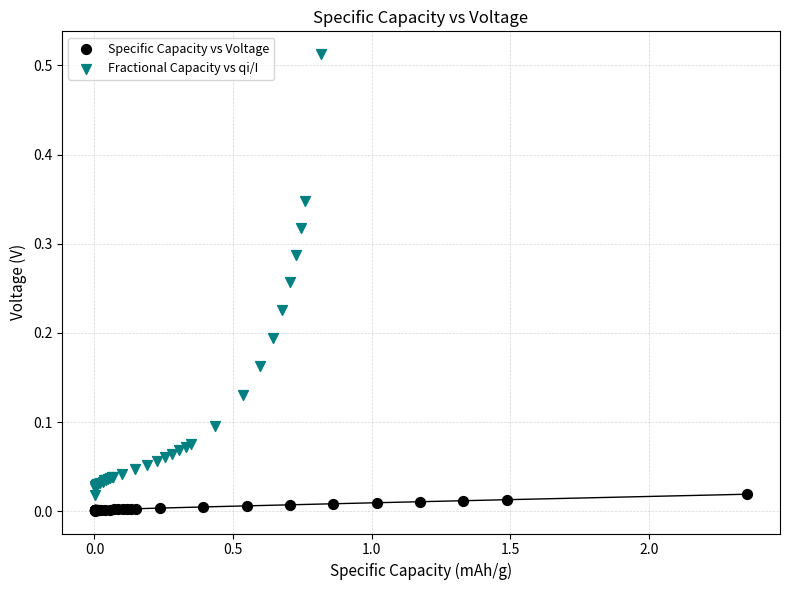

Which series contains the highest Y value?

Fractional Capacity vs qi/I